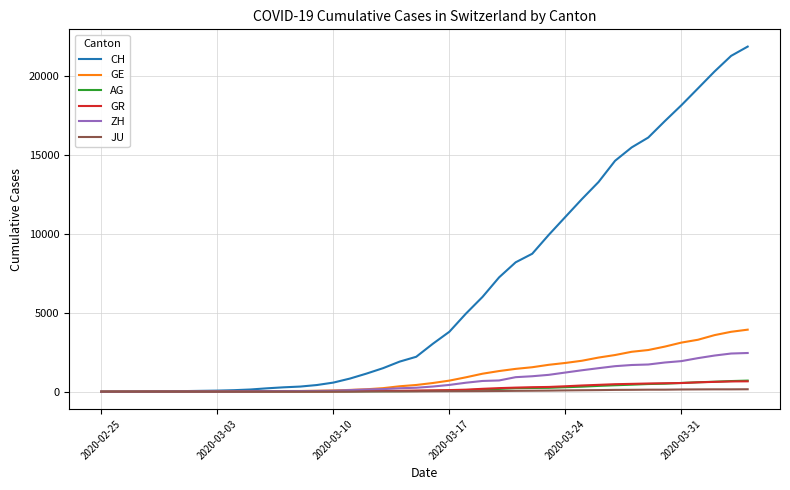

Which series has the widest spread of values?

CH